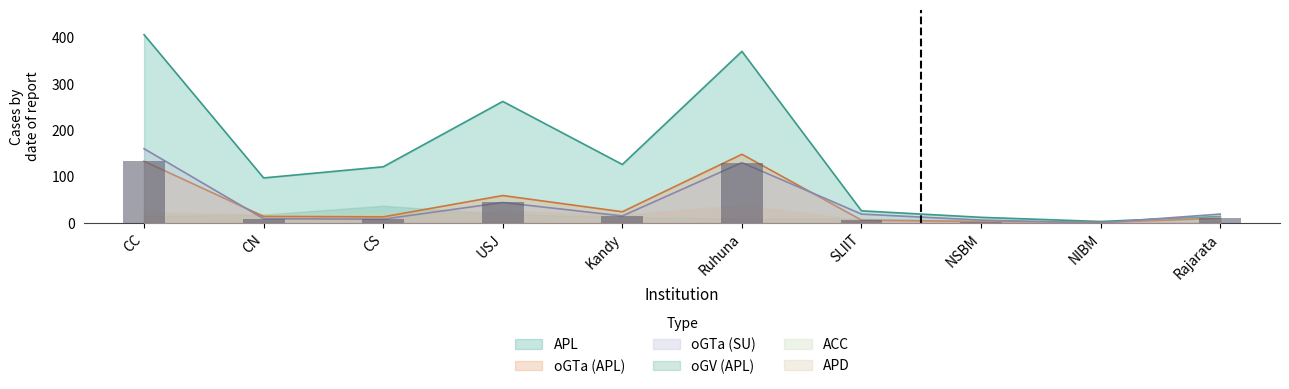

At which category is the sum across all series the highest?

CC